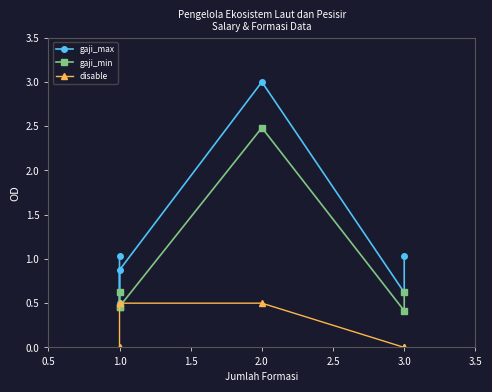

At which category is the sum across all series the highest?

2.0